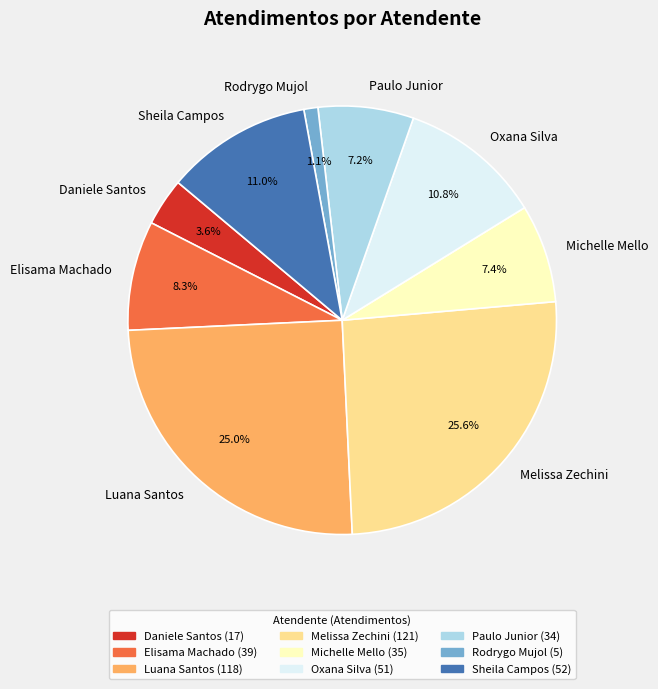

What percentage do Elisama Machado and Paulo Junior together represent?

15.5%